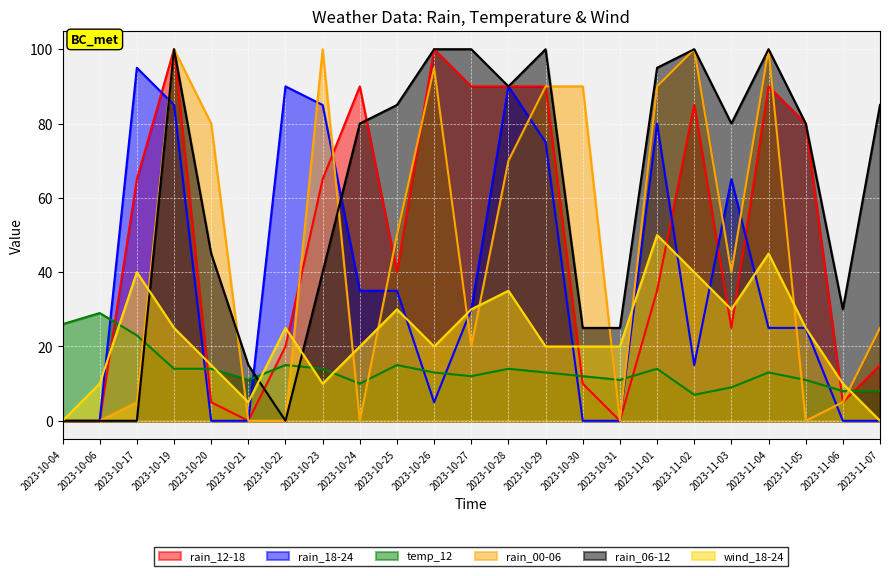

Is it true that rain_12-18 equals 90 at 2023-10-28?

True